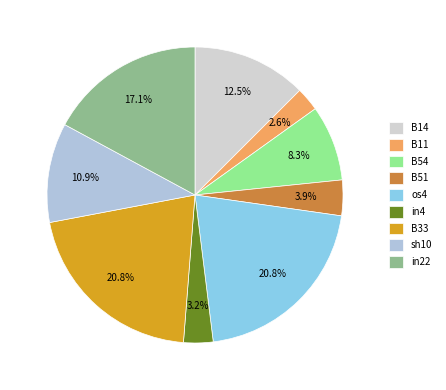

How many slices are in this pie chart?

9